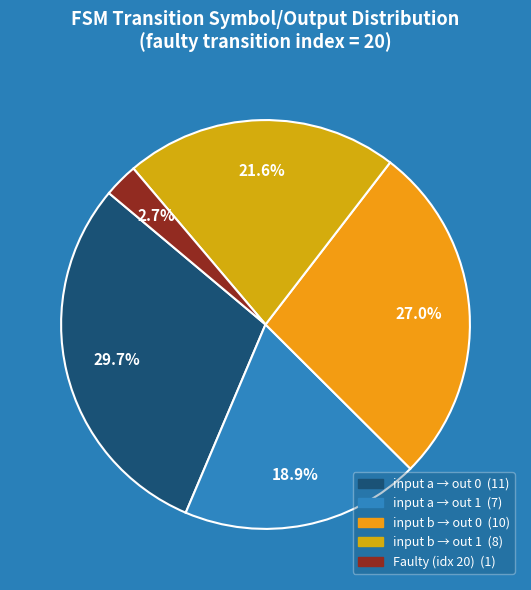

What is the smallest slice in the pie chart?

faulty transition